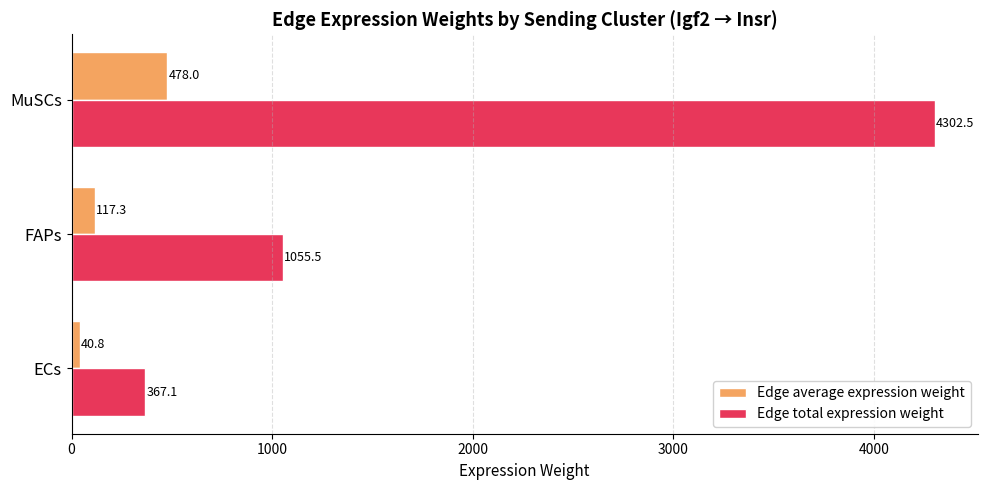

At how many categories does at least one series exceed 3594?

1